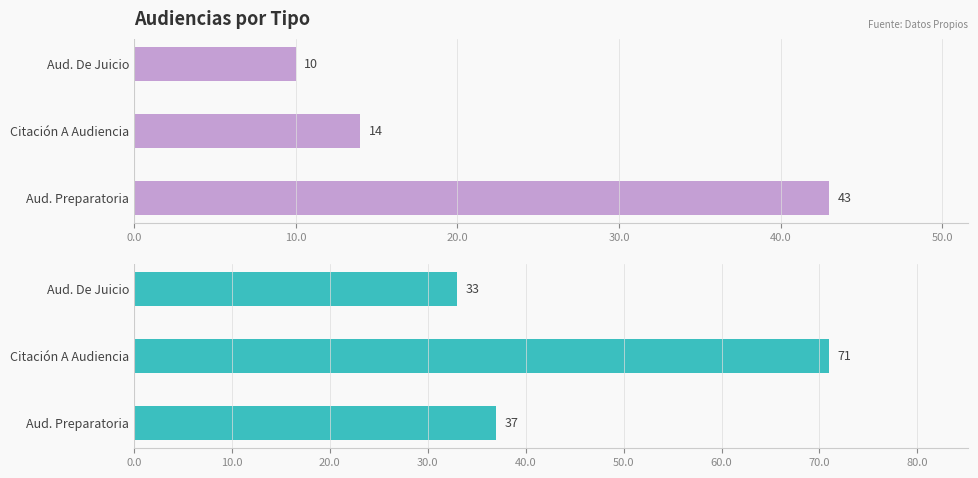

Count the number of data series in this chart.

2